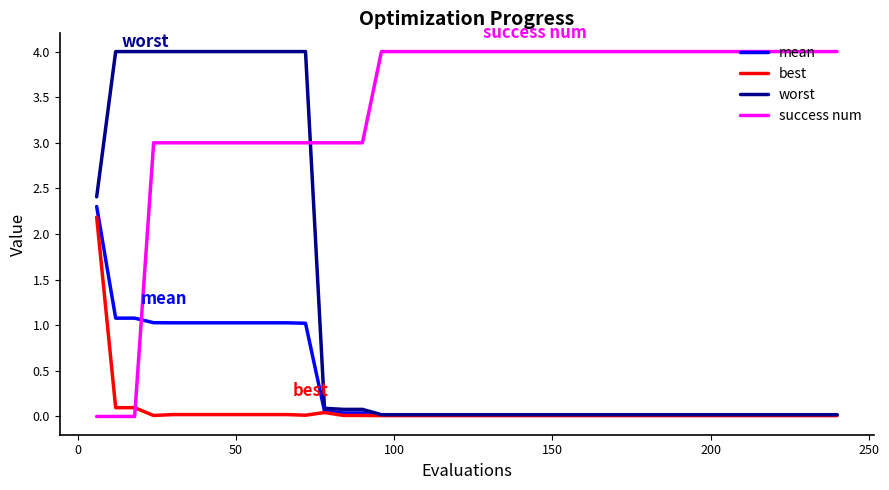

How many intersections are there between best and success num?

1